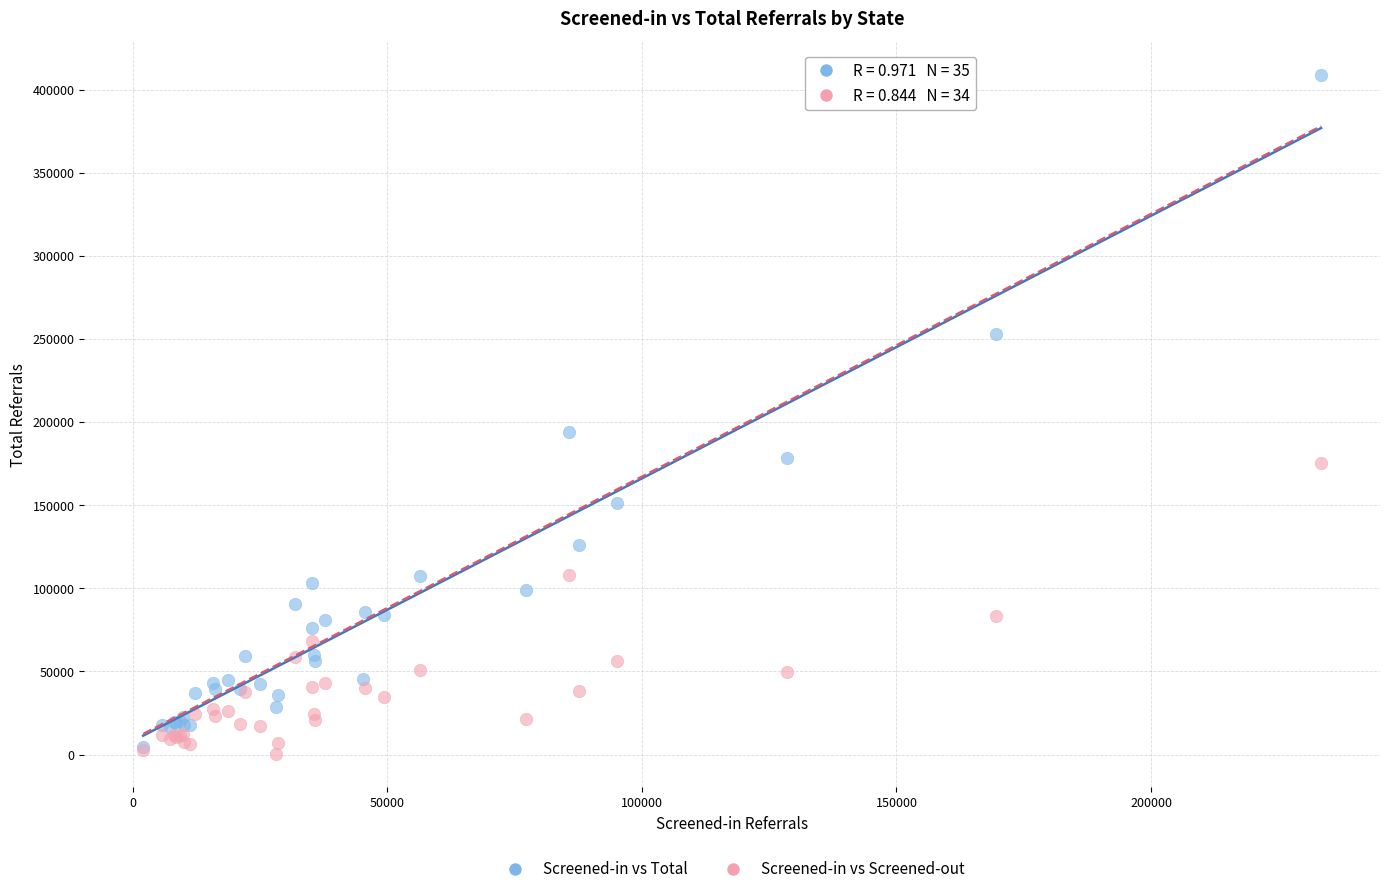

Which series contains the highest Y value?

Screened-in vs Total